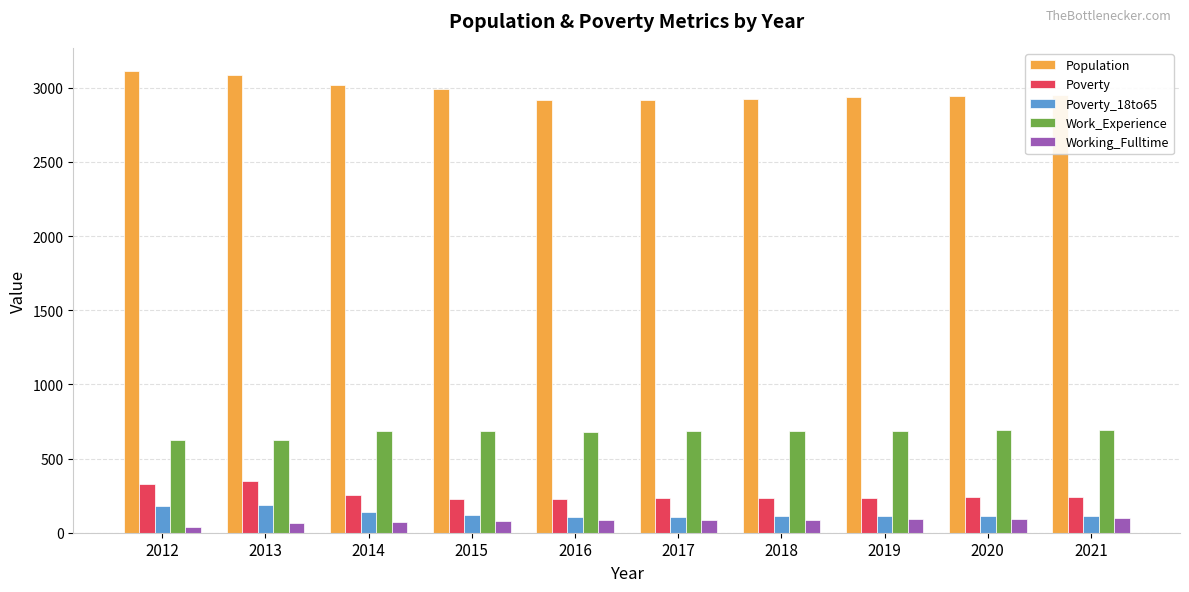

Which series has the widest spread of values?

Population